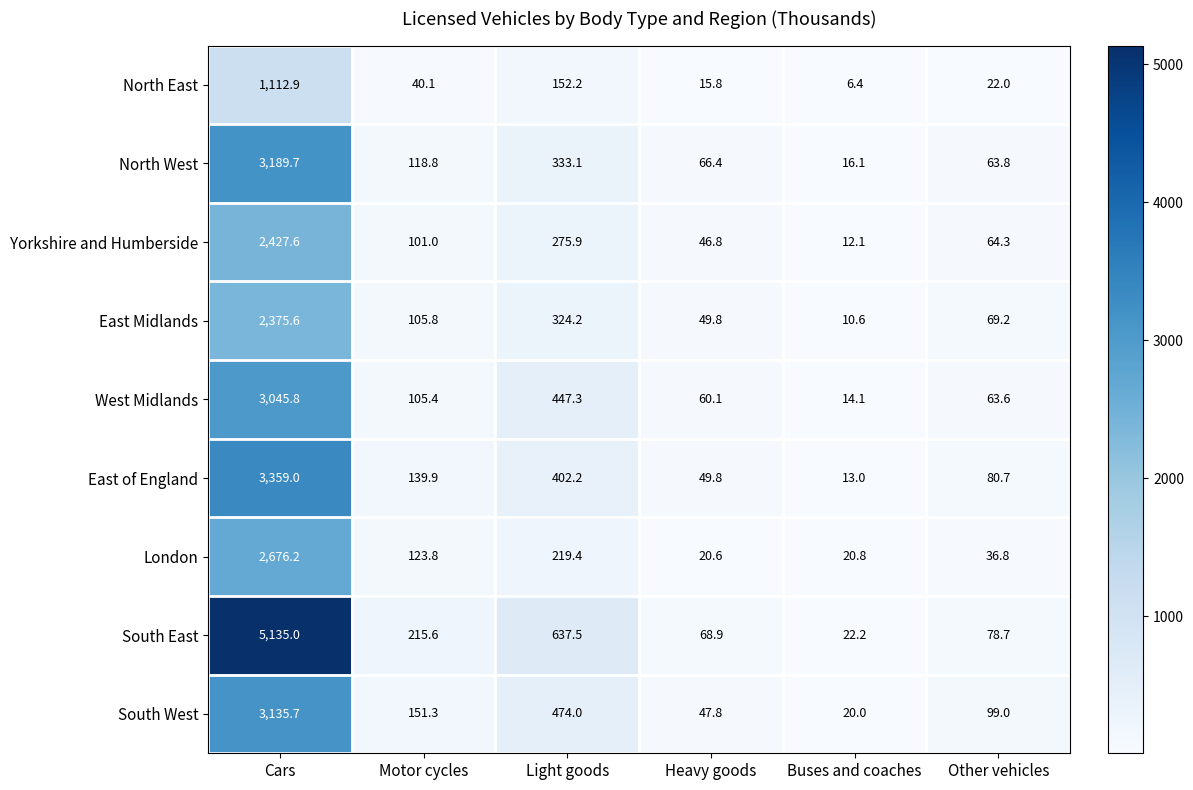

Rank the series at Other vehicles from lowest to highest value.

North East, London, West Midlands, North West, Yorkshire and Humberside, East Midlands, South East, East of England, South West